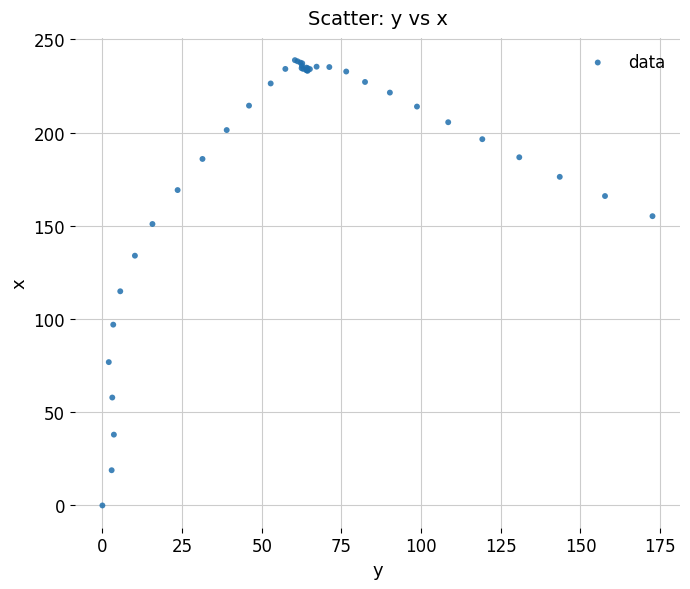

What Y value in the scatter plot is closest to 119?

114.9